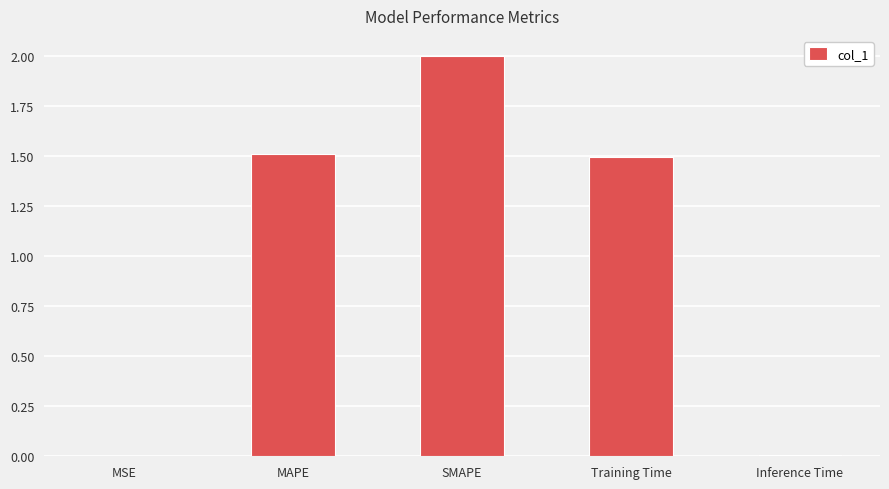

What is the change in value from MAPE to Inference Time?

-1.5